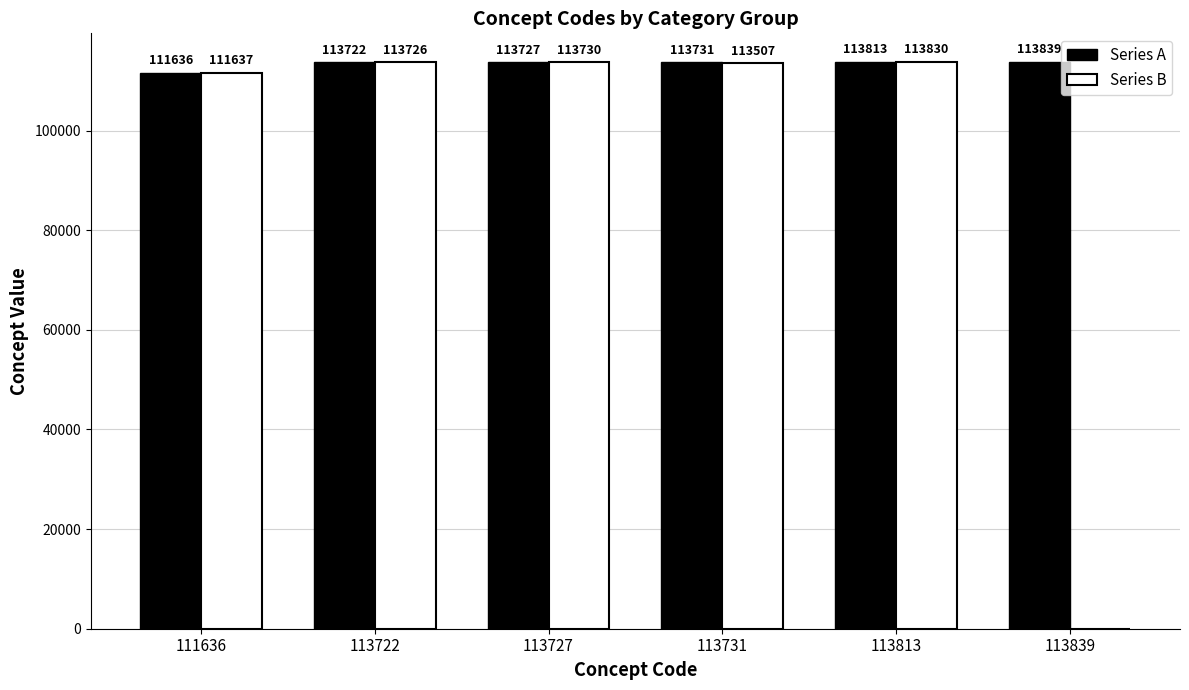

What is the greatest value displayed?

113839